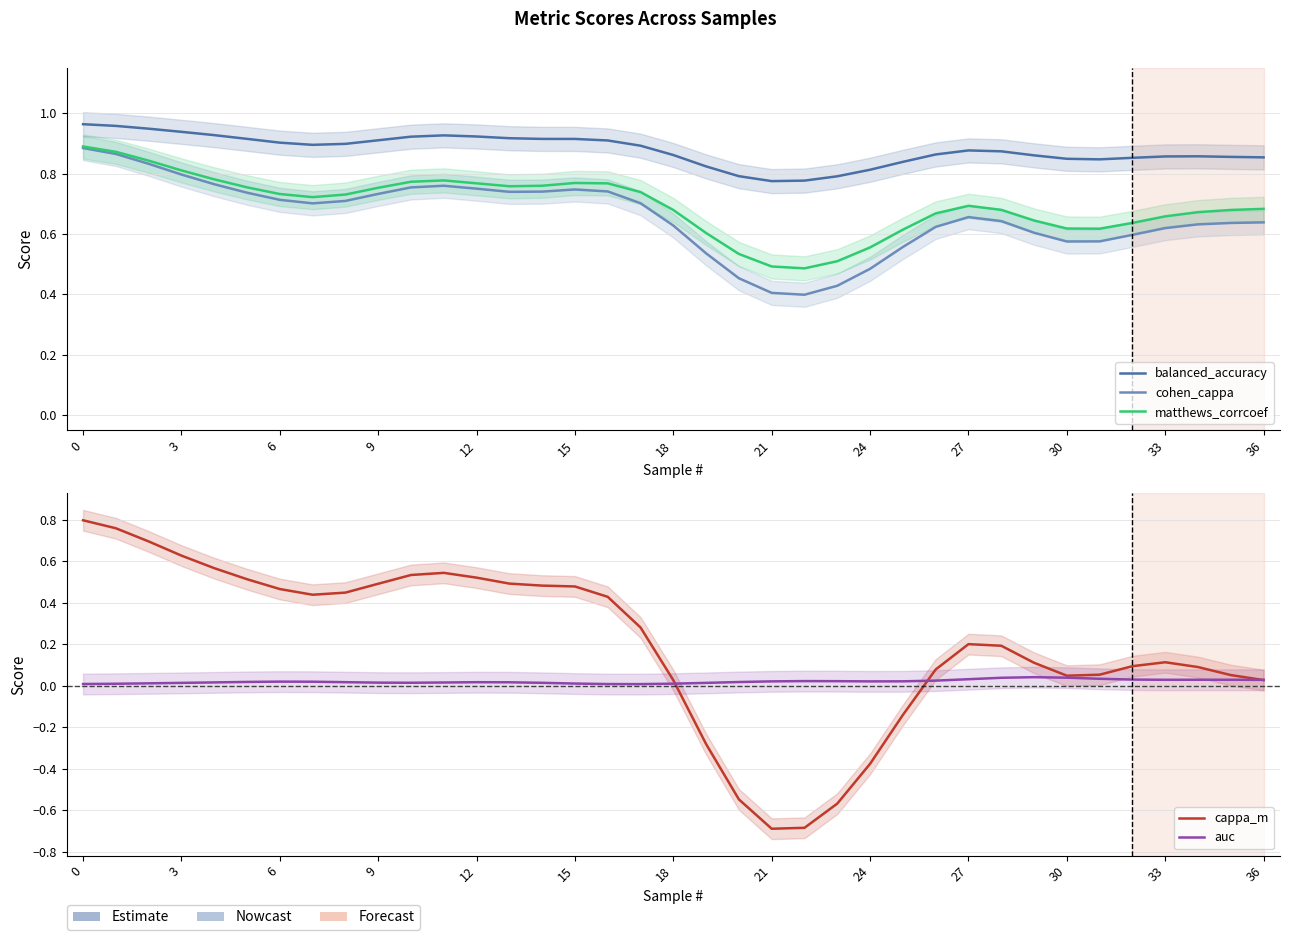

True or false: matthews_corrcoef and balanced_accuracy intersect in this chart.

False